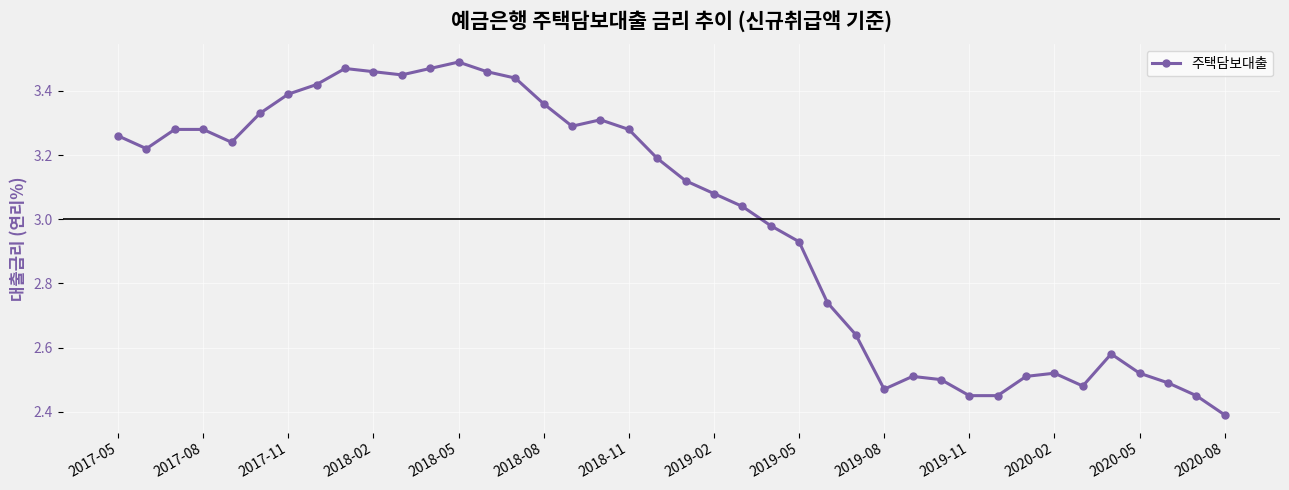

True or false: there are more than 2 points higher than both neighbors.

True